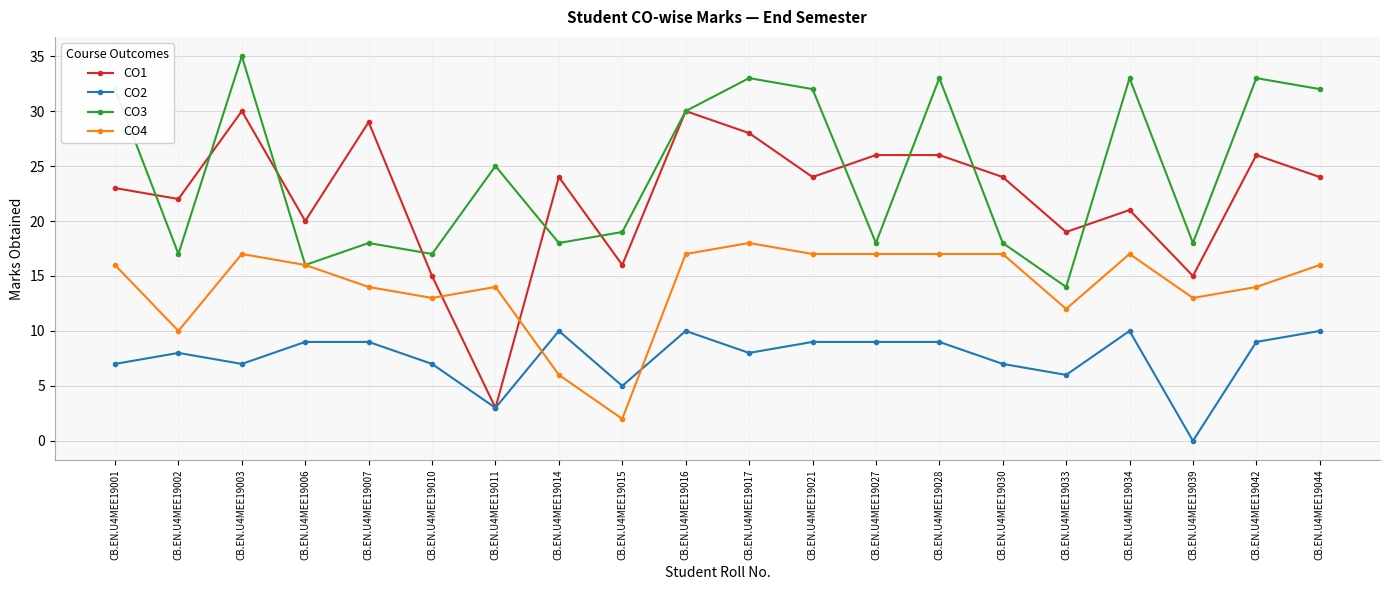

What is the value of the CO3 point at the 1st from the left?

32